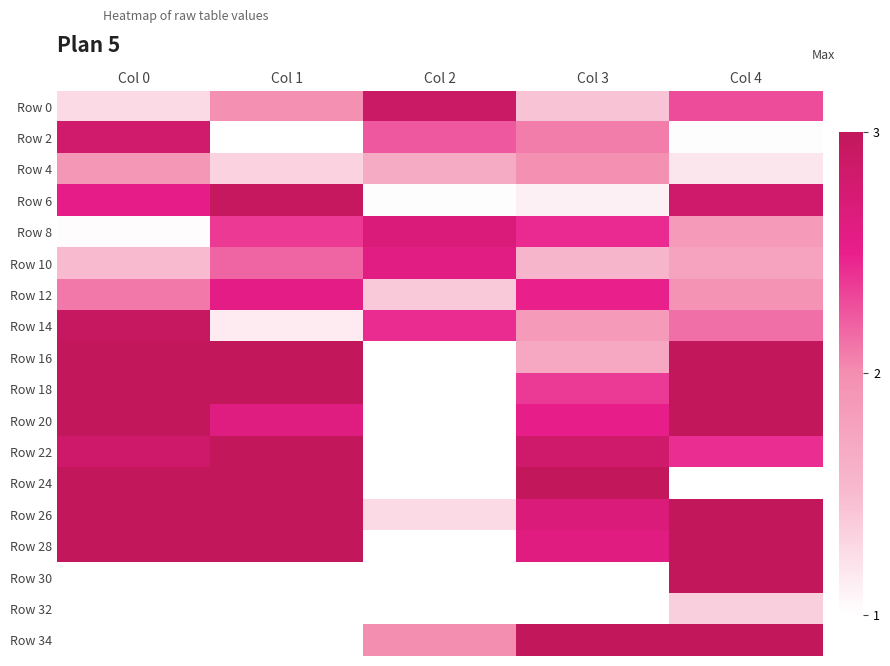

Reading left to right, list all the values displayed in this chart.

Row 0: Col 0=1.3	Col 1=2.0	Col 2=2.9	Col 3=1.4	Col 4=2.3
Row 2: Col 0=2.8	Col 1=1.0	Col 2=2.2	Col 3=2.1	Col 4=1.0
Row 4: Col 0=1.9	Col 1=1.3	Col 2=1.7	Col 3=2.0	Col 4=1.2
Row 6: Col 0=2.5	Col 1=3.0	Col 2=1.0	Col 3=1.1	Col 4=2.8
Row 8: Col 0=1.0	Col 1=2.4	Col 2=2.7	Col 3=2.4	Col 4=1.9
Row 10: Col 0=1.5	Col 1=2.2	Col 2=2.6	Col 3=1.6	Col 4=1.8
Row 12: Col 0=2.1	Col 1=2.6	Col 2=1.4	Col 3=2.5	Col 4=1.9
Row 14: Col 0=2.9	Col 1=1.1	Col 2=2.4	Col 3=1.9	Col 4=2.1
Row 16: Col 0=3.0	Col 1=3.0	Col 2=1.0	Col 3=1.7	Col 4=3.0
Row 18: Col 0=3.0	Col 1=3.0	Col 2=1.0	Col 3=2.4	Col 4=3.0
Row 20: Col 0=3.0	Col 1=2.6	Col 2=1.0	Col 3=2.5	Col 4=3.0
Row 22: Col 0=2.8	Col 1=3.0	Col 2=1.0	Col 3=2.8	Col 4=2.4
Row 24: Col 0=3.0	Col 1=3.0	Col 2=1.0	Col 3=3.0	Col 4=1.0
Row 26: Col 0=3.0	Col 1=3.0	Col 2=1.3	Col 3=2.7	Col 4=3.0
Row 28: Col 0=3.0	Col 1=3.0	Col 2=1.0	Col 3=2.6	Col 4=3.0
Row 30: Col 0=1.0	Col 1=1.0	Col 2=1.0	Col 3=1.0	Col 4=3.0
Row 32: Col 0=1.0	Col 1=1.0	Col 2=1.0	Col 3=1.0	Col 4=1.4
Row 34: Col 0=1.0	Col 1=1.0	Col 2=2.0	Col 3=3.0	Col 4=3.0